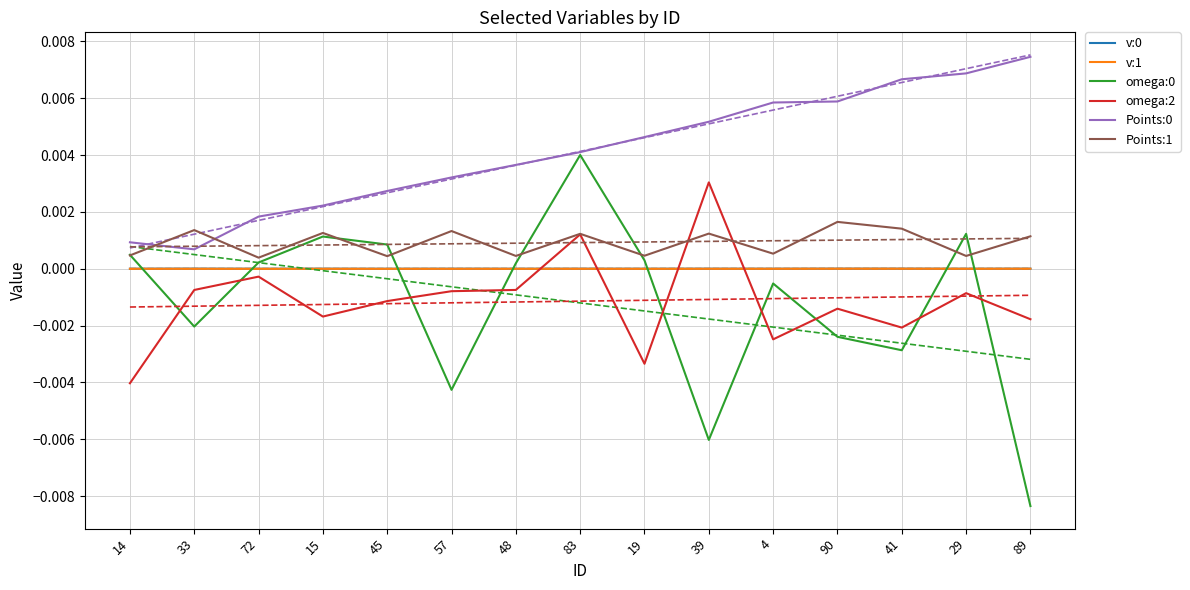

True or false: omega:0 and Points:0 cross at least once.

False